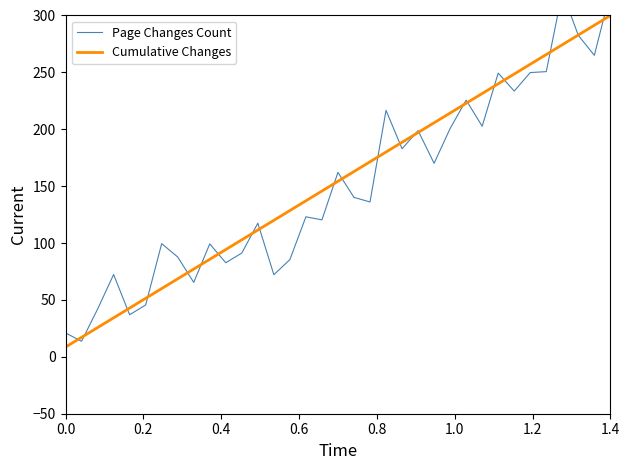

True or false: Page Changes Count and Cumulative Changes cross at least once.

True